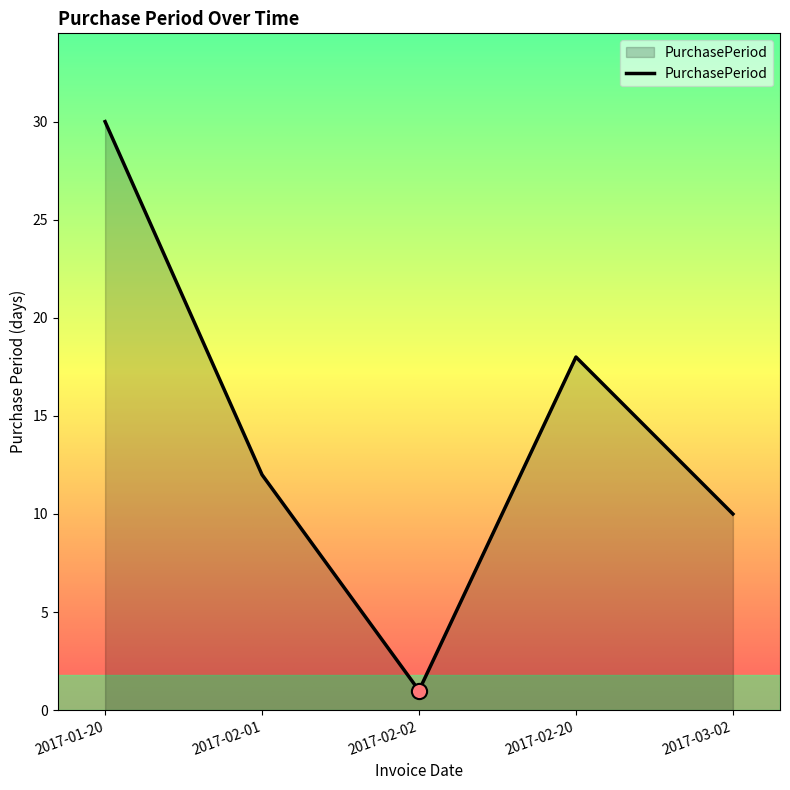

What is the ratio of the value at 2017-02-20 to the value at 2017-02-01?

1.5